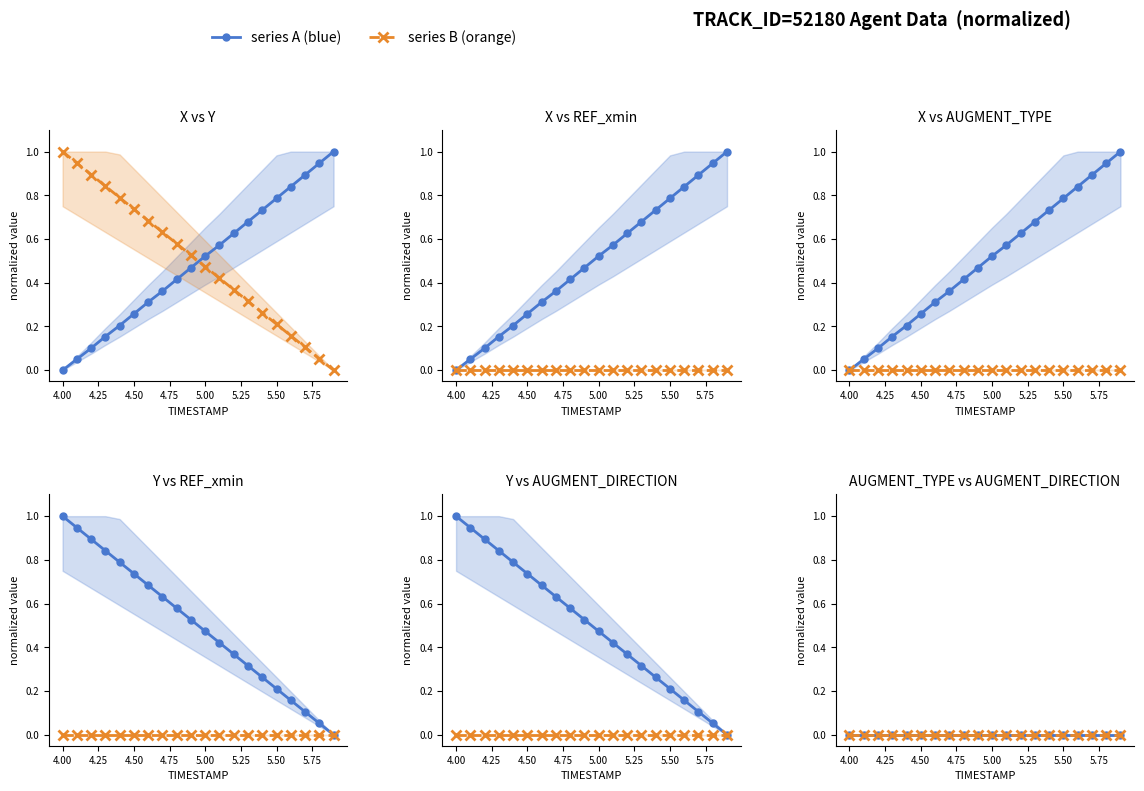

What is the spread (max minus min) of values at 4.50?

0.7